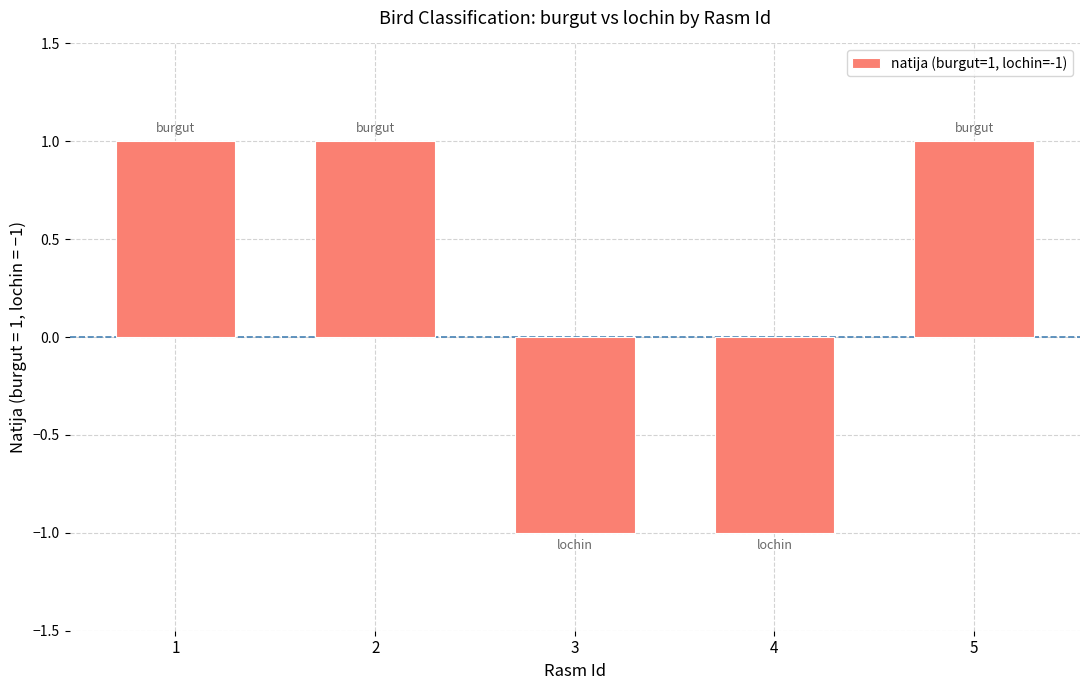

What value does the data have at 4?

-1